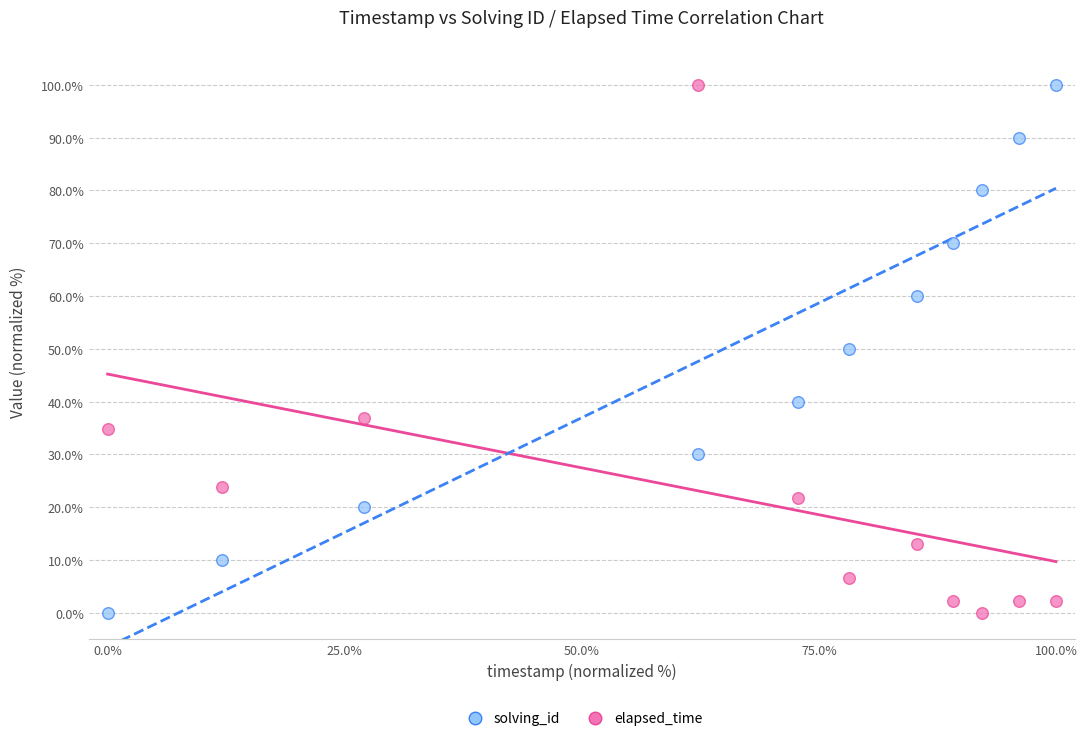

What is the X range (max minus min) for the scatter plot?

100.0